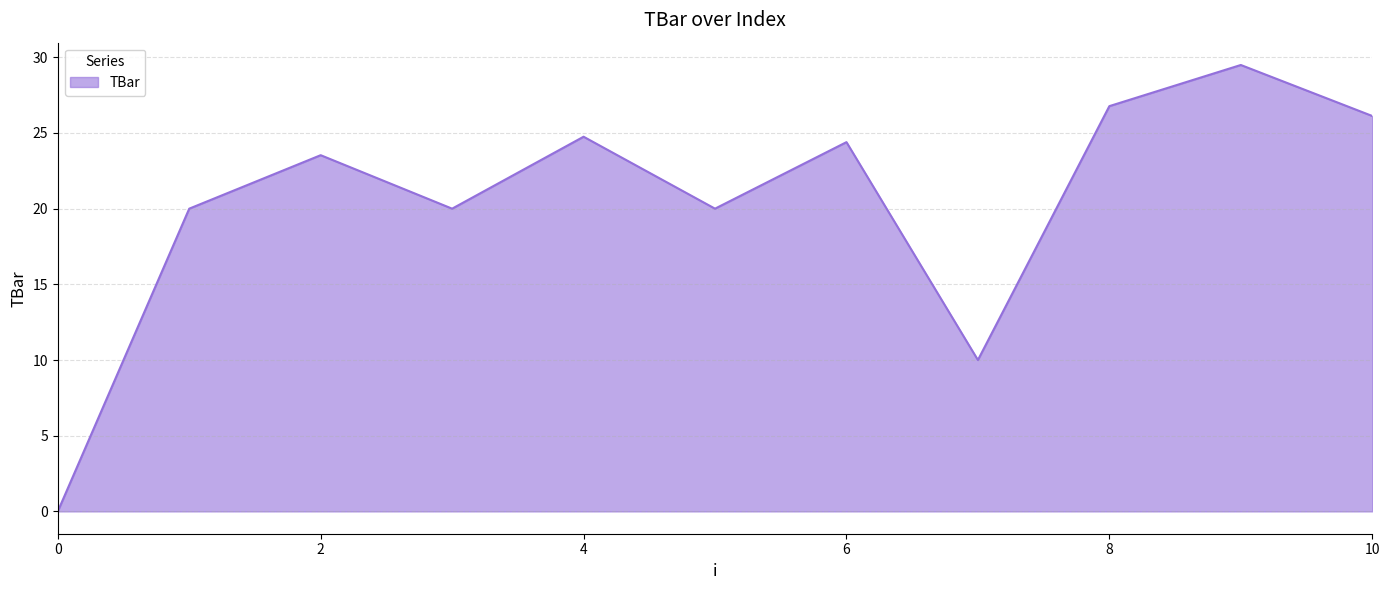

What is the maximum value shown in the chart?

29.5